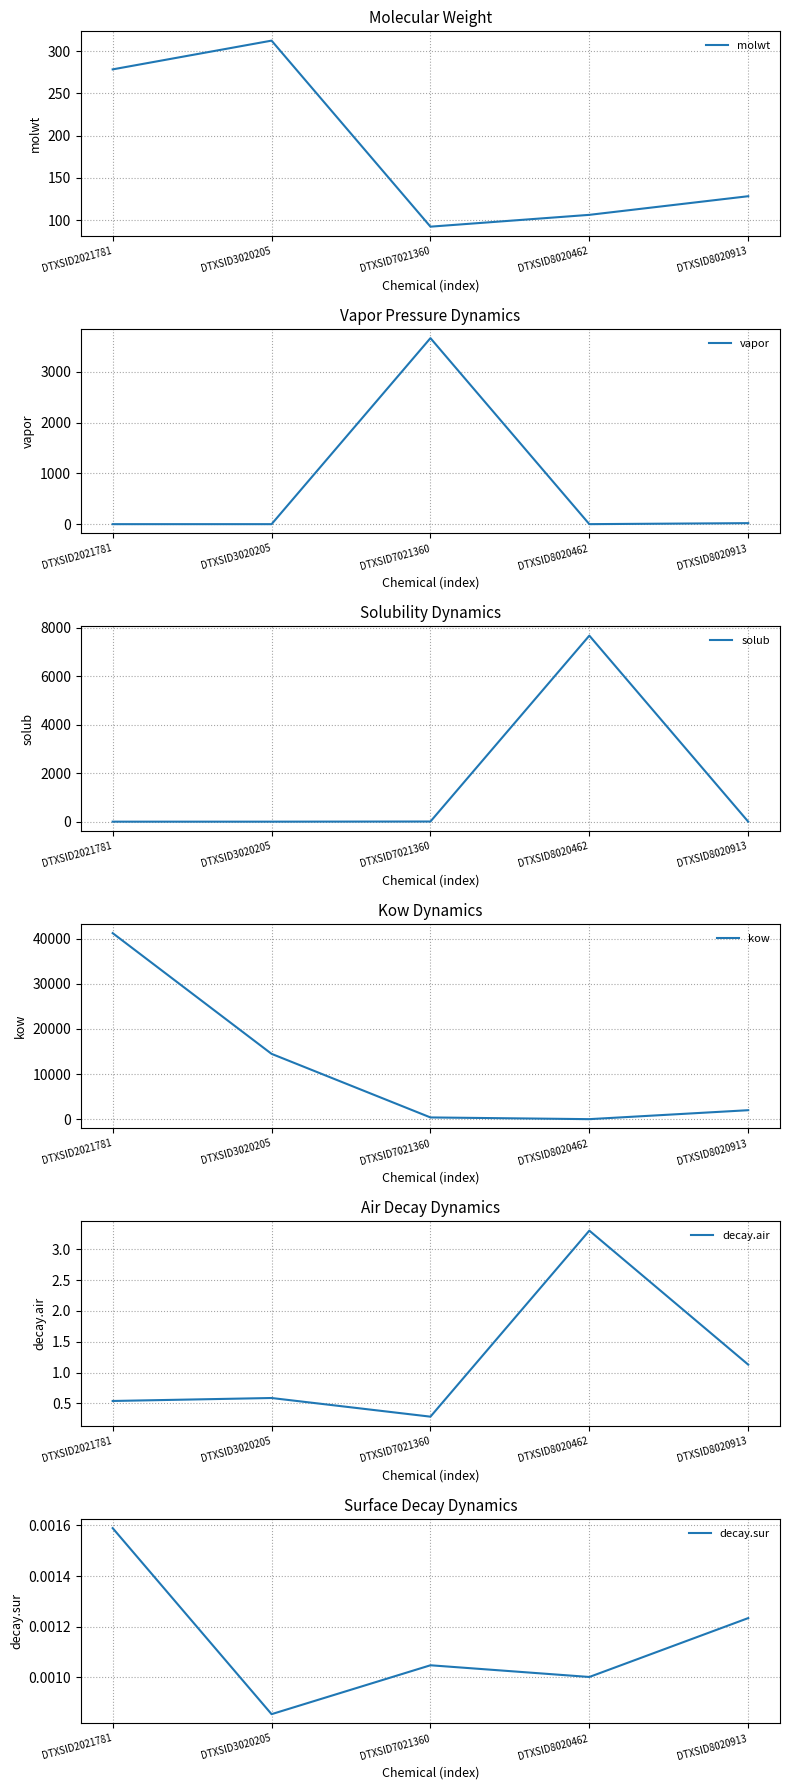

The vapor series shows 0.0 at DTXSID2021781. True or false?

False